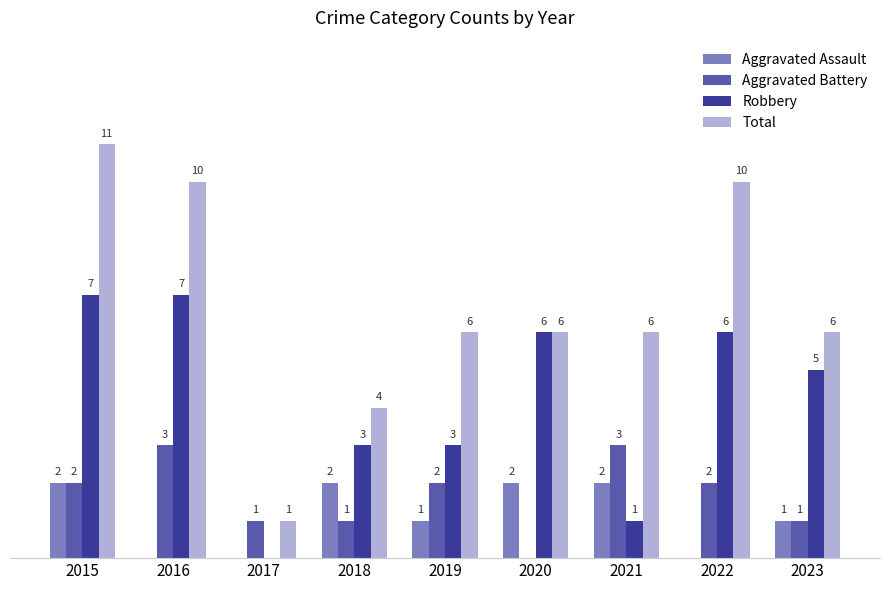

Is the value of Total at 2015 greater than the value of Robbery at 2017?

Yes